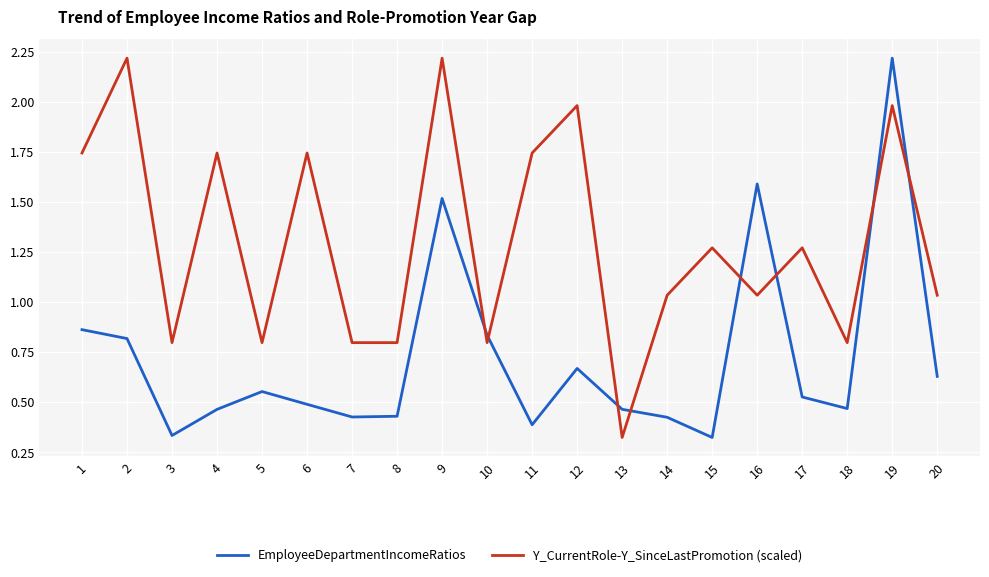

How many intersections are there between EmployeeDepartmentIncomeRatios and Y_CurrentRole-Y_SinceLastPromotion (scaled)?

8